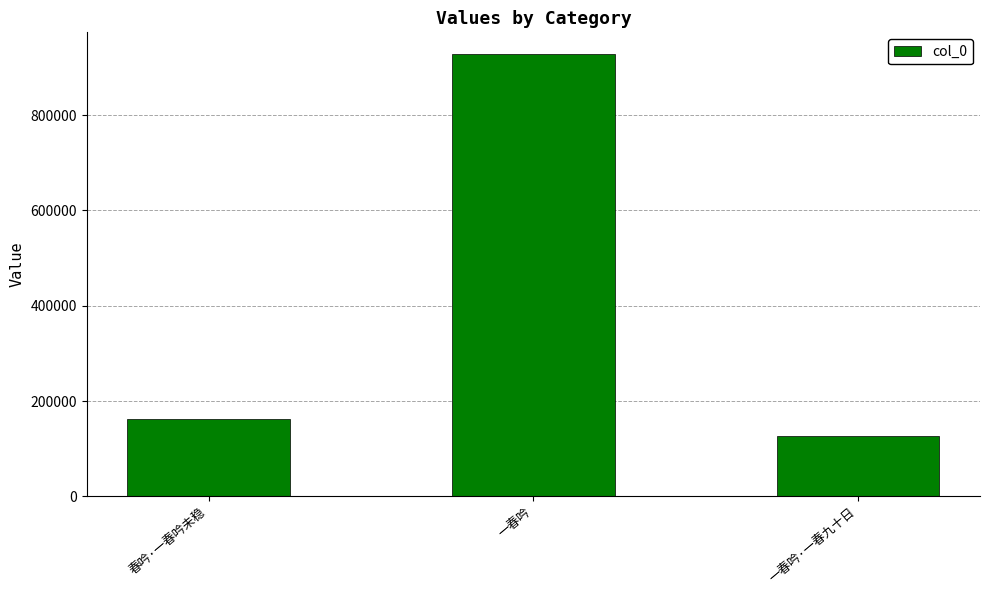

What is the sum of all values?

1215451